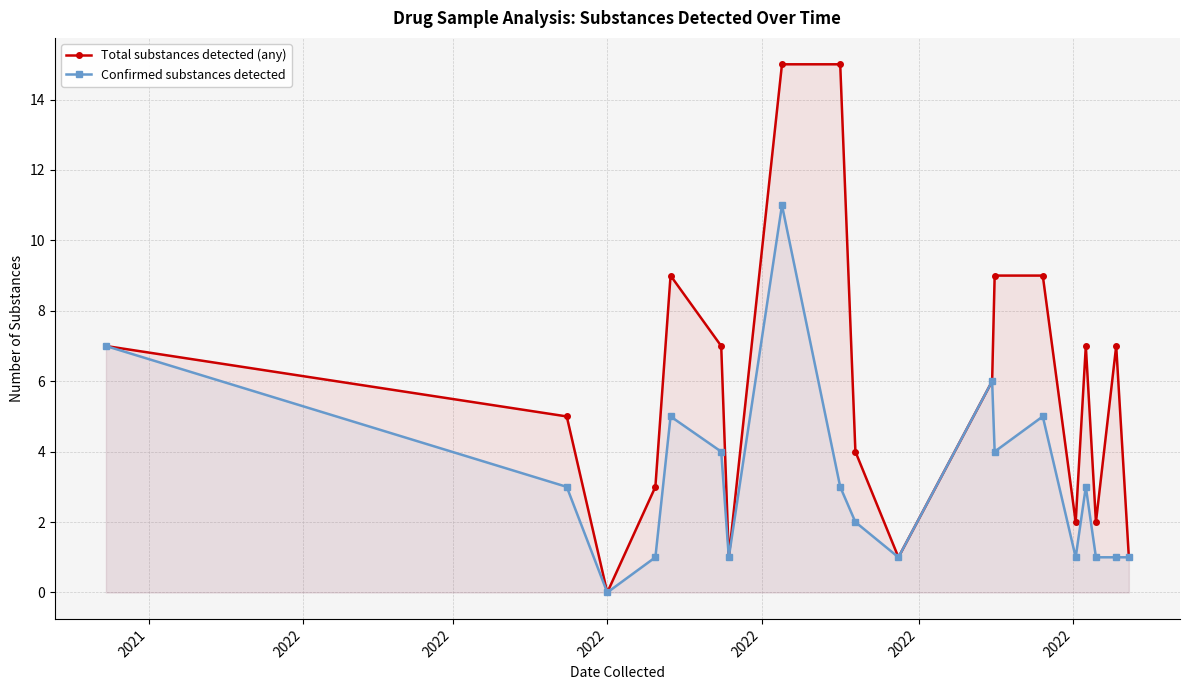

Which series has the widest spread of values?

Total substances detected (any)